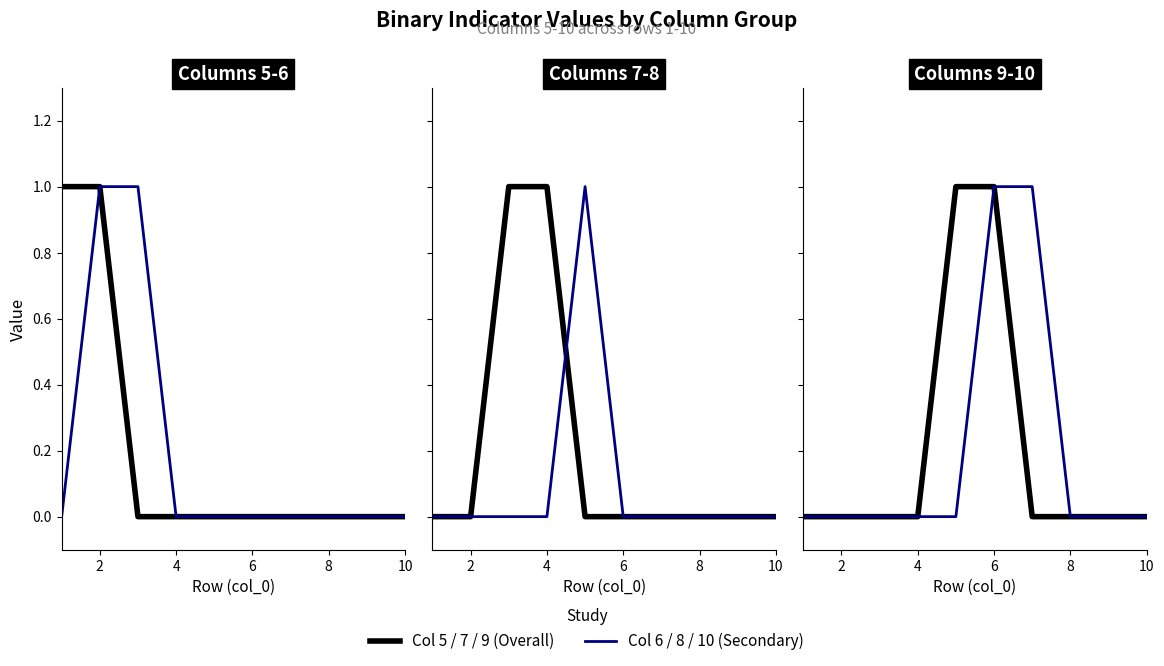

What is the sum of all 8 values?

1